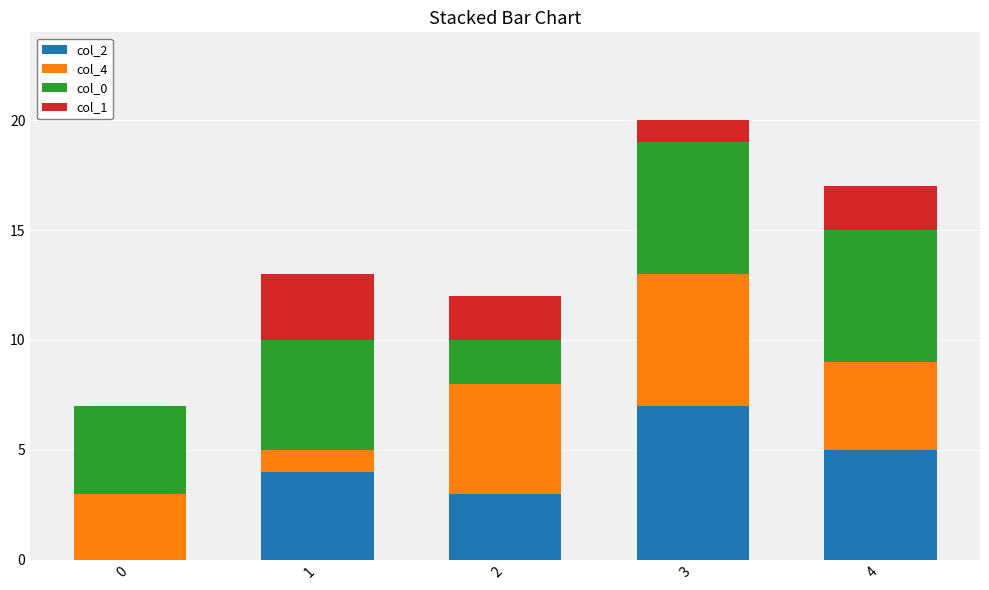

True or false: col_2 has a value of 0 at 0.

True